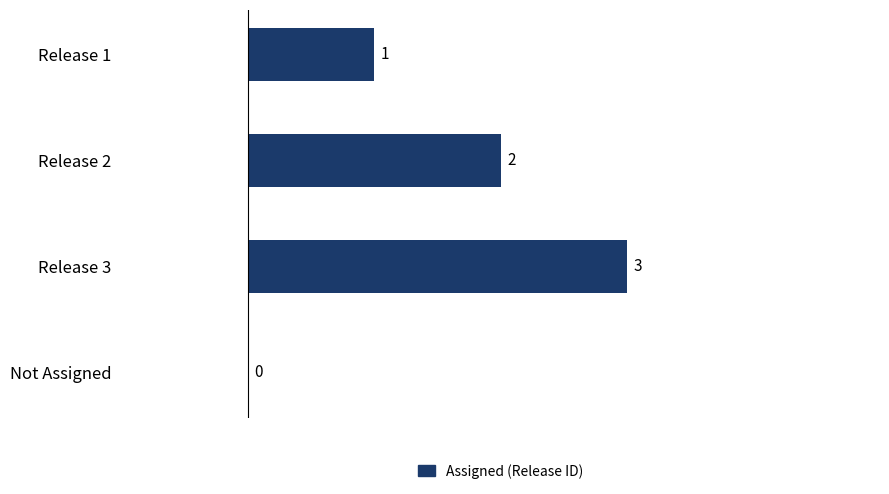

Are the bars horizontal?

Yes